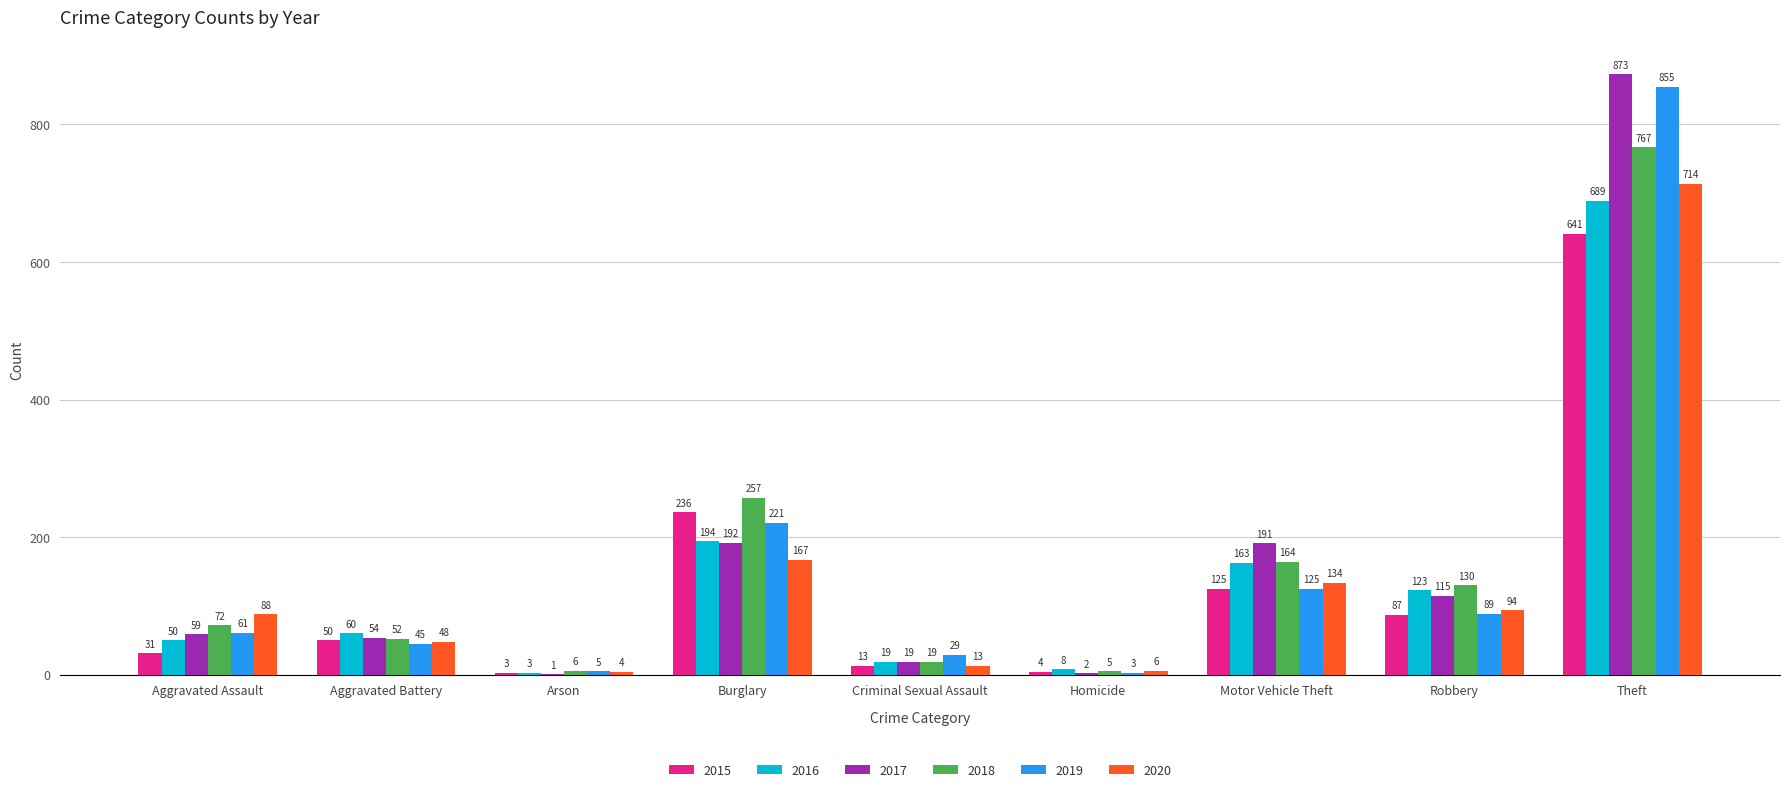

What is the total value across all series at Burglary?

1267